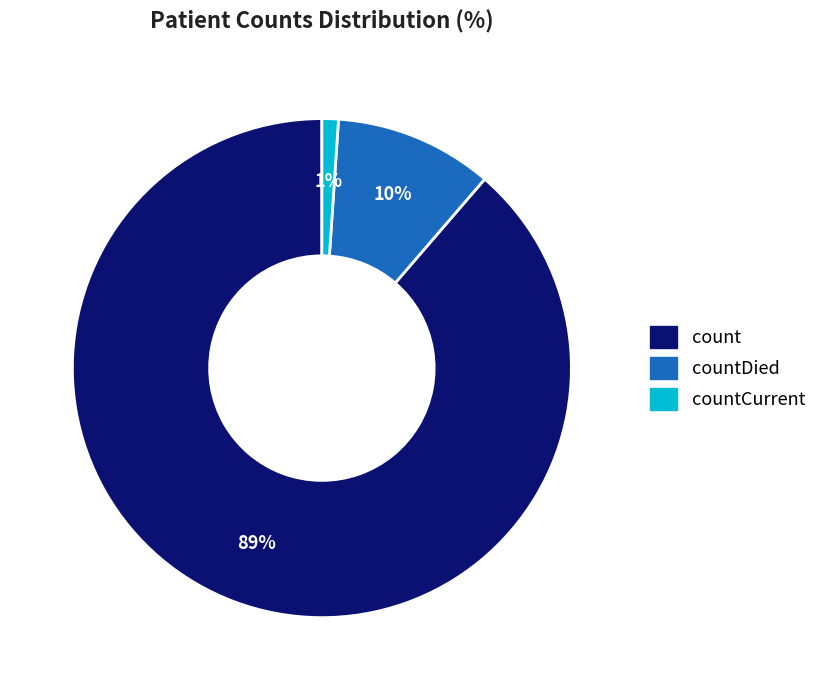

To the nearest percent, what is the difference between the largest and smallest slice percentages?

88%